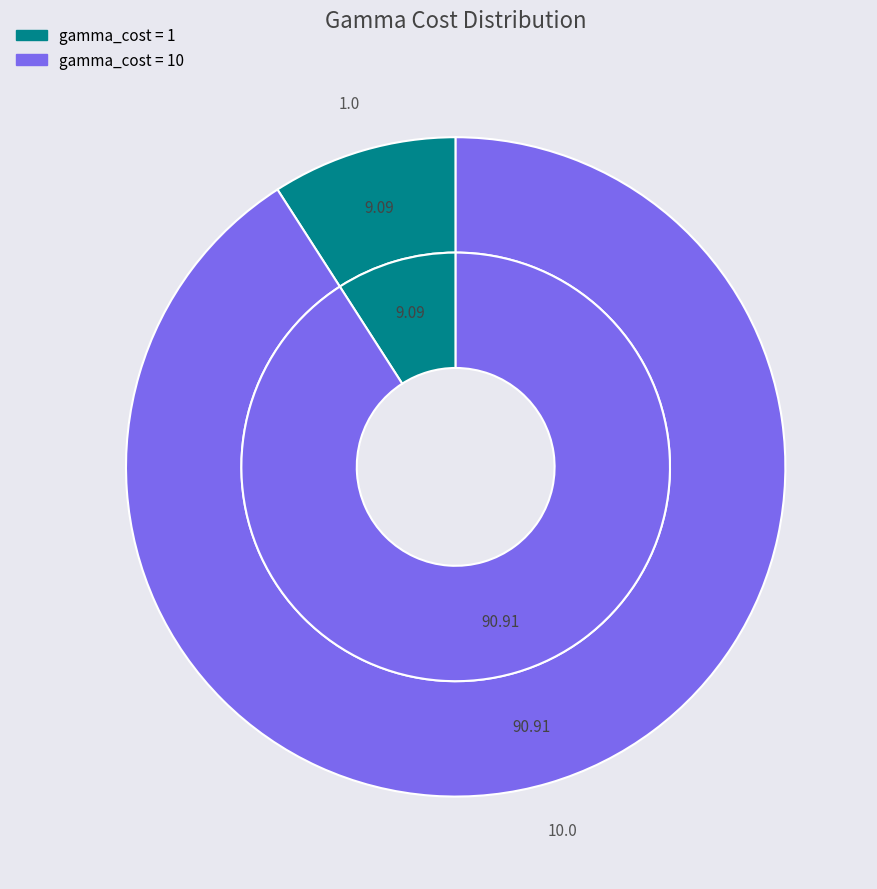

True or false: 10 accounts for 91% of the total.

True